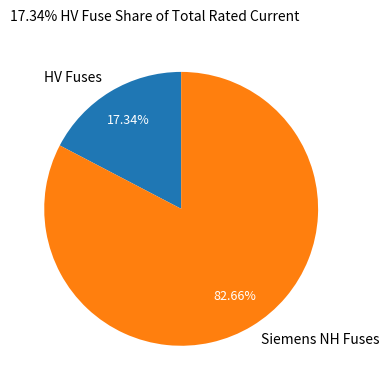

Is there a majority slice in this chart?

Yes